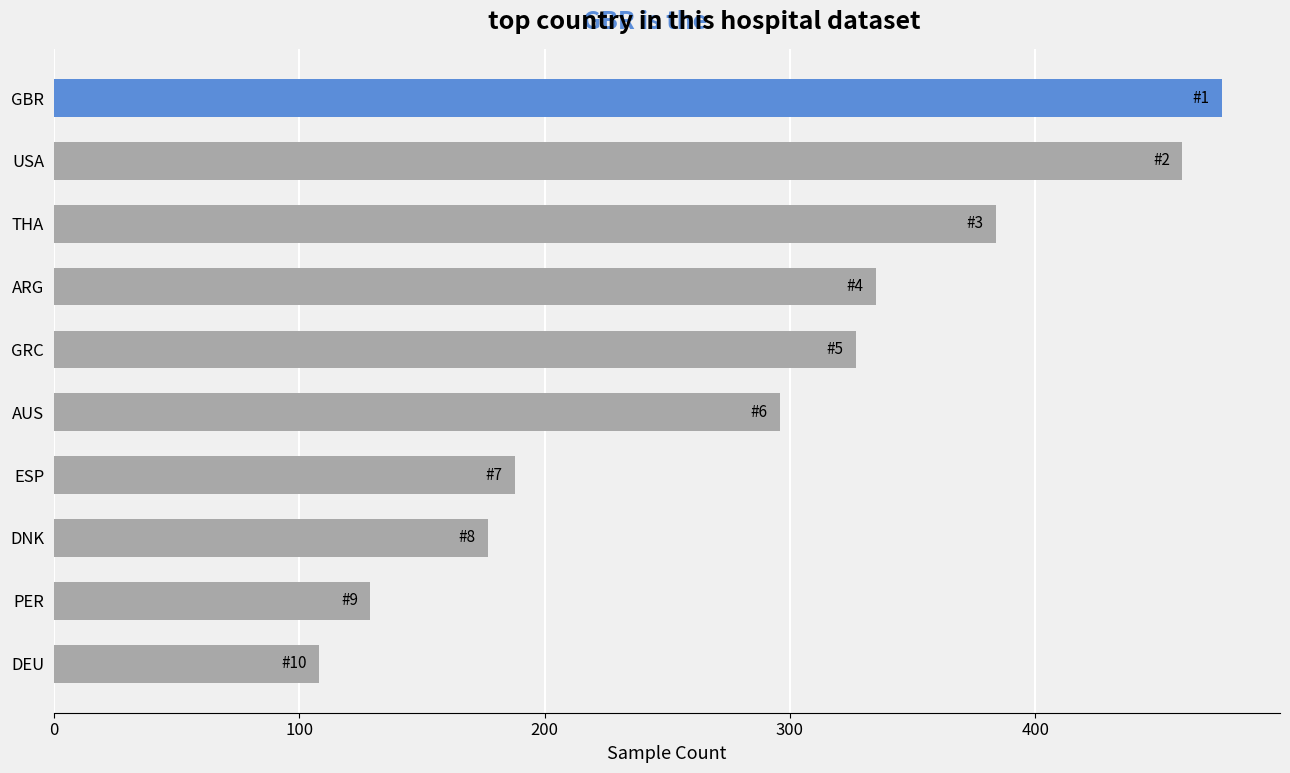

Reading top to bottom, extract all data points from this chart.

476	460	384	335	327	296	188	177	129	108